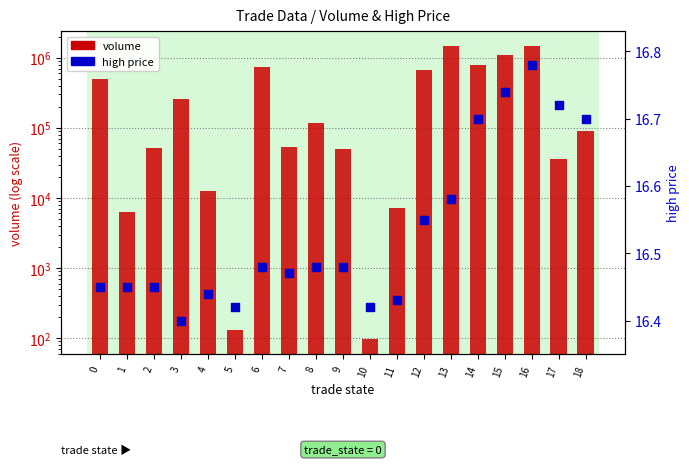

Is the value of high price at 9 greater than the value of volume at 10?

No